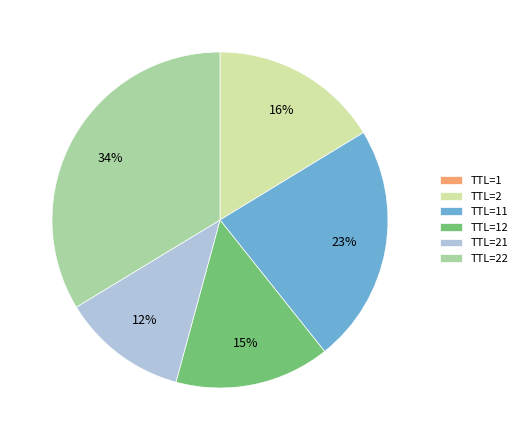

What is the largest slice in the pie chart?

TTL=22